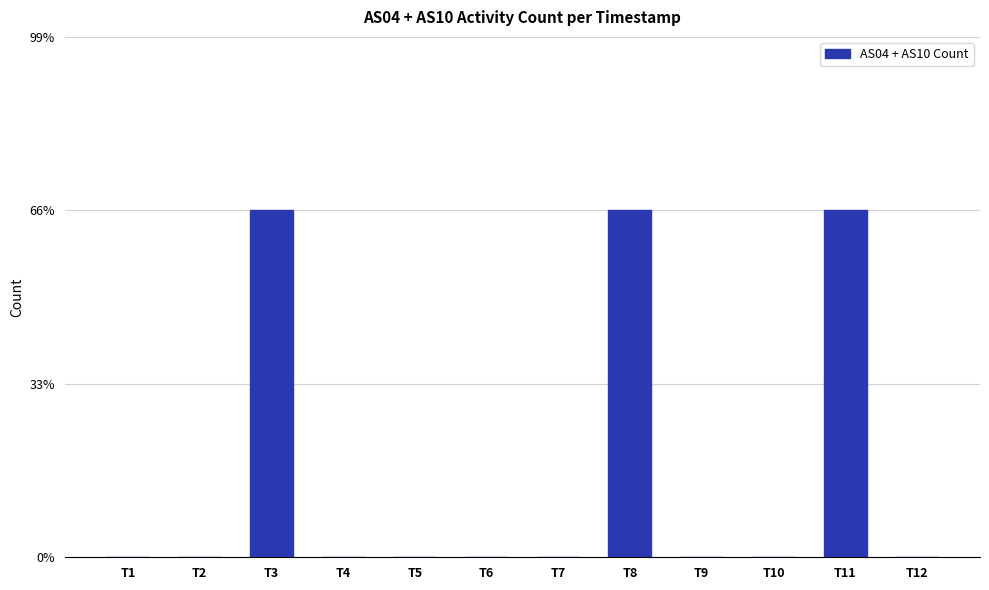

List the labels in order of value, largest first.

T3, T8, T11, T1, T2, T4, T5, T6, T7, T9, T10, T12